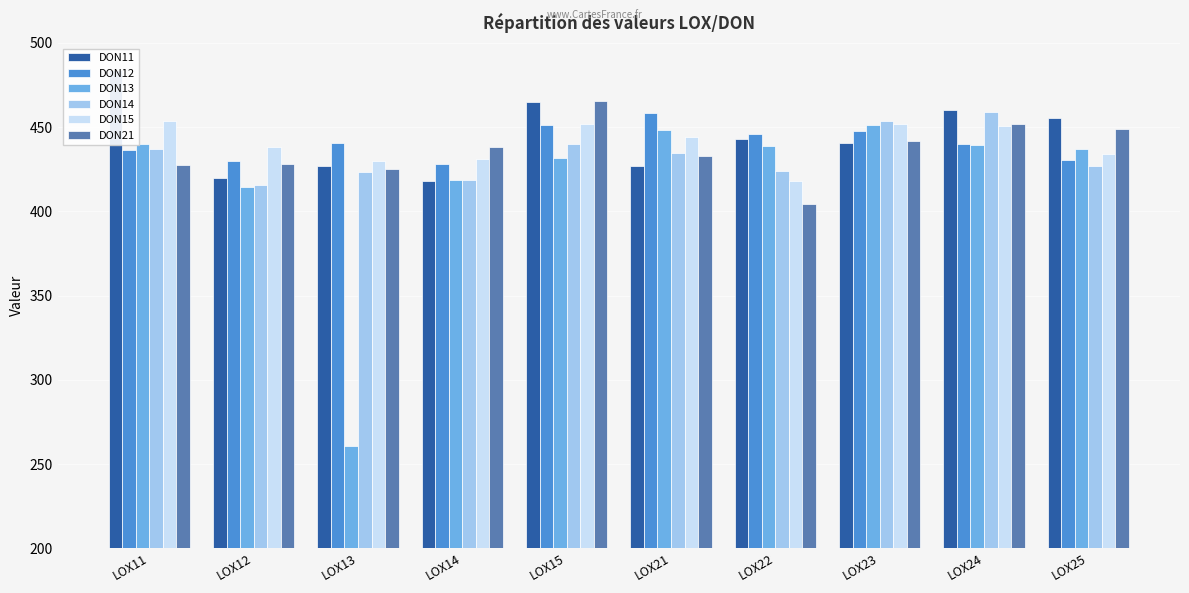

Which series has the largest range (max minus min)?

DON13